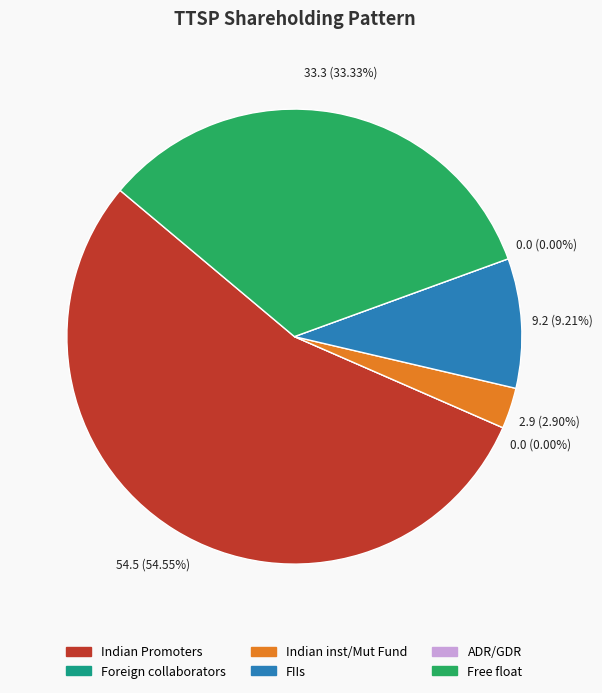

Which category accounts for the majority?

Indian Promoters